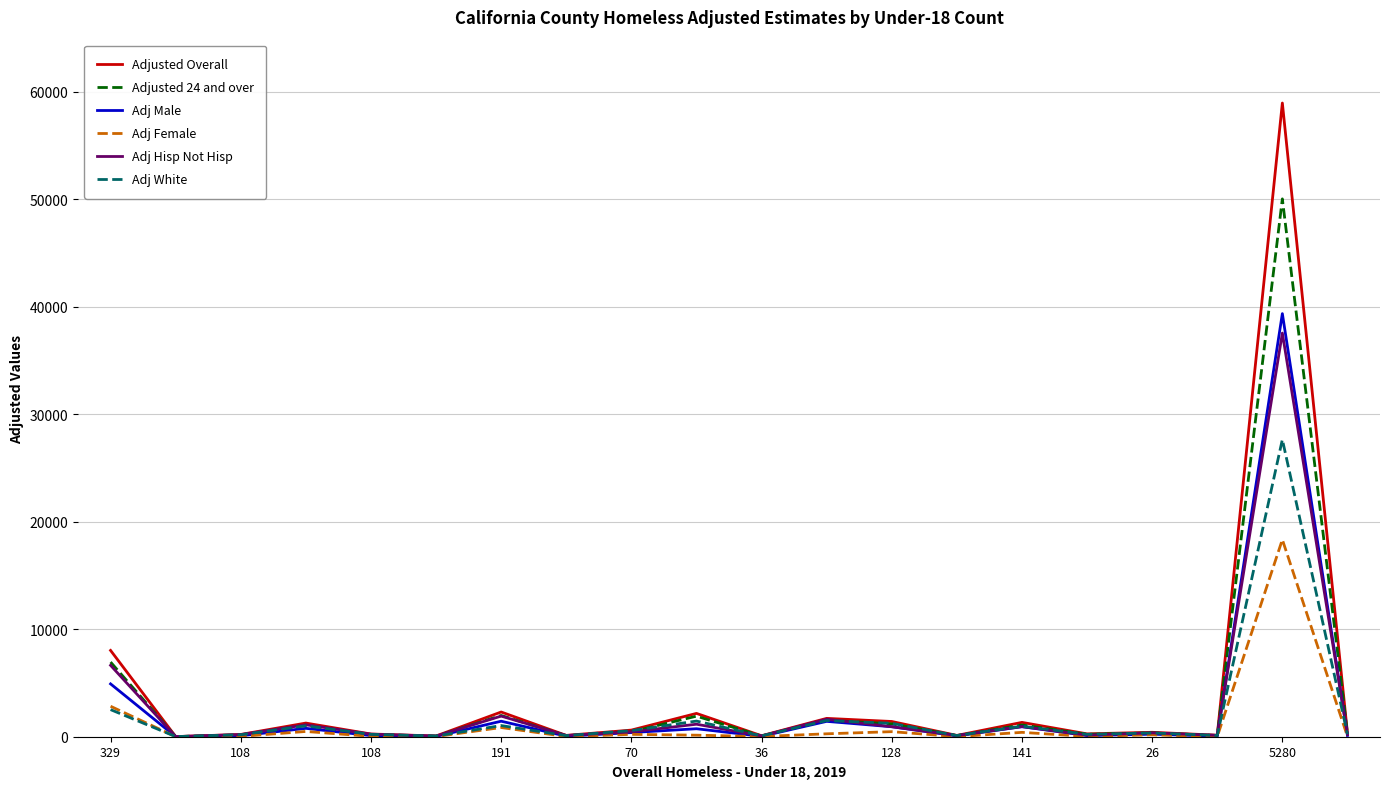

Which series has the widest spread of values?

Adjusted Overall